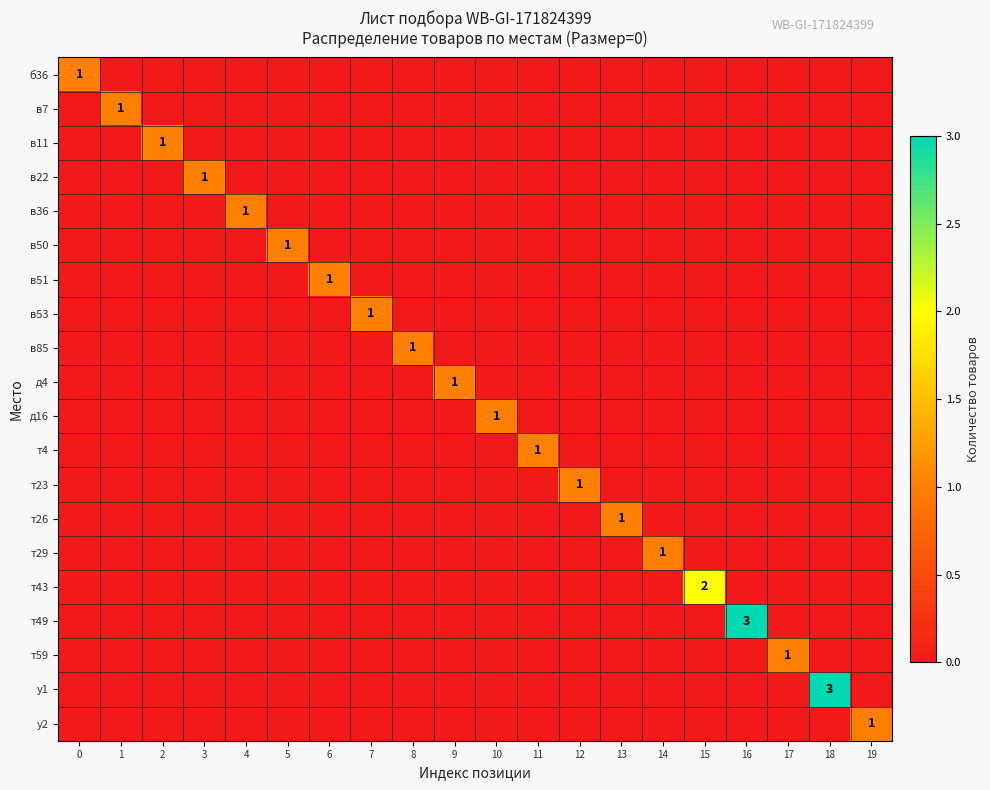

What is the spread (max minus min) of values at 9?

1